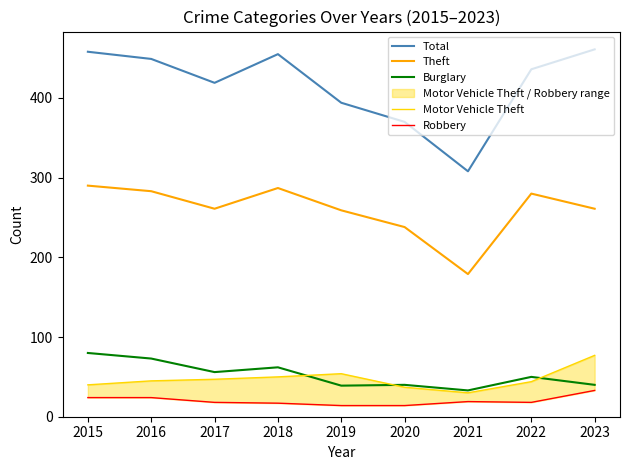

At 2017, list the series in order from largest to smallest.

Total, Theft, Burglary, Motor Vehicle Theft, Robbery